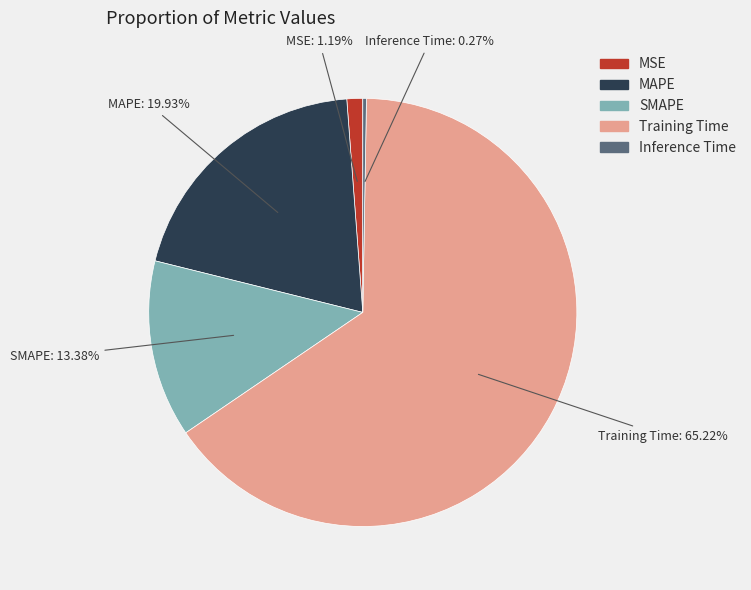

Which category has the biggest portion of the pie?

Training Time